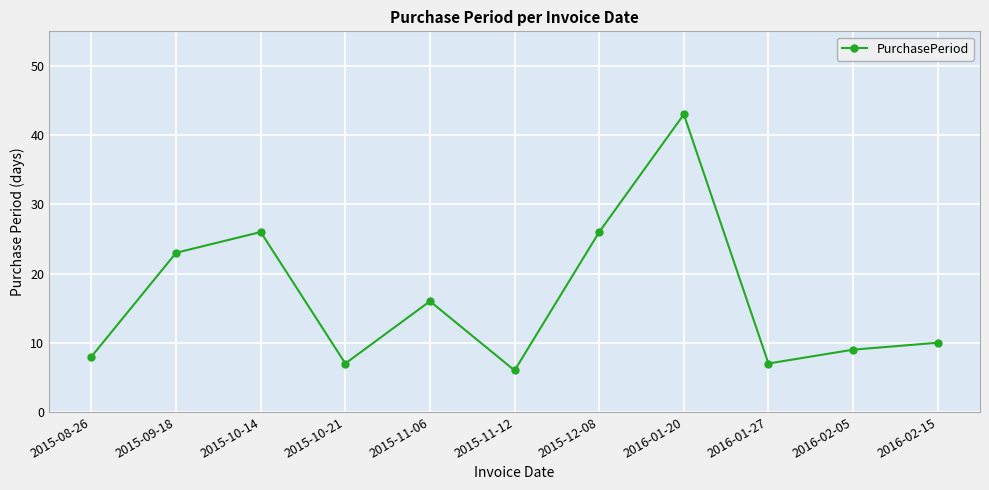

What is the difference between the maximum and minimum values?

37